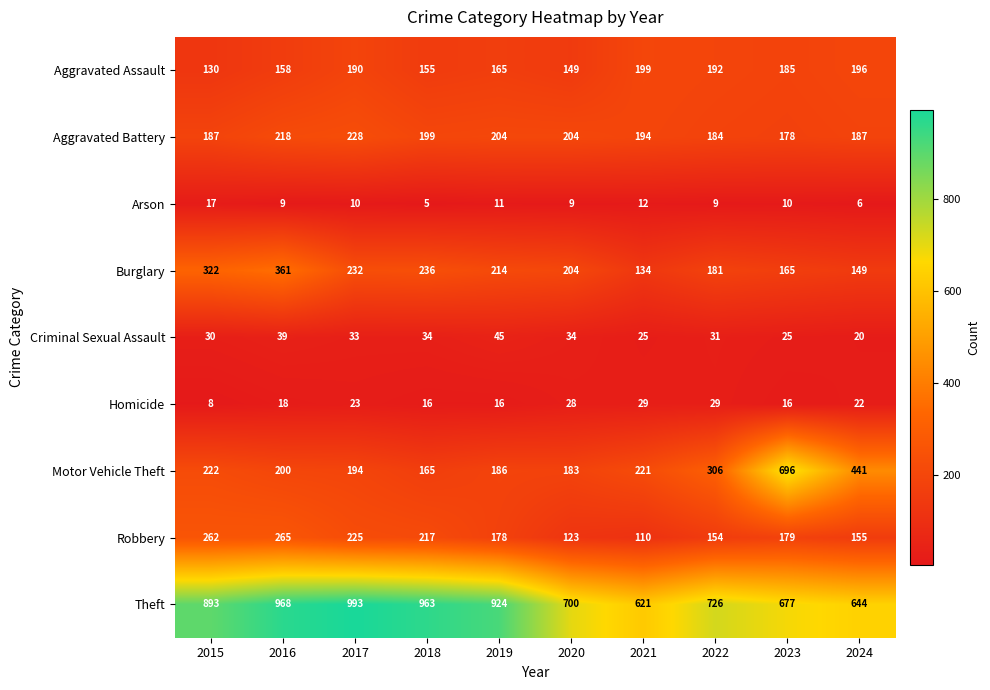

How many distinct data groups are displayed?

9